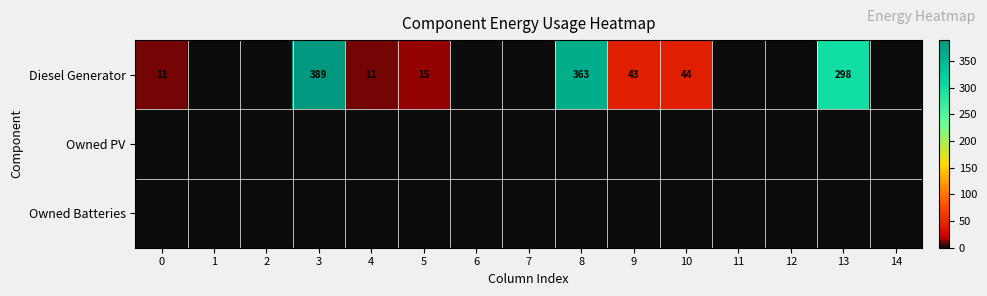

True or false: Diesel Generator has a value of 15 at 5.

True